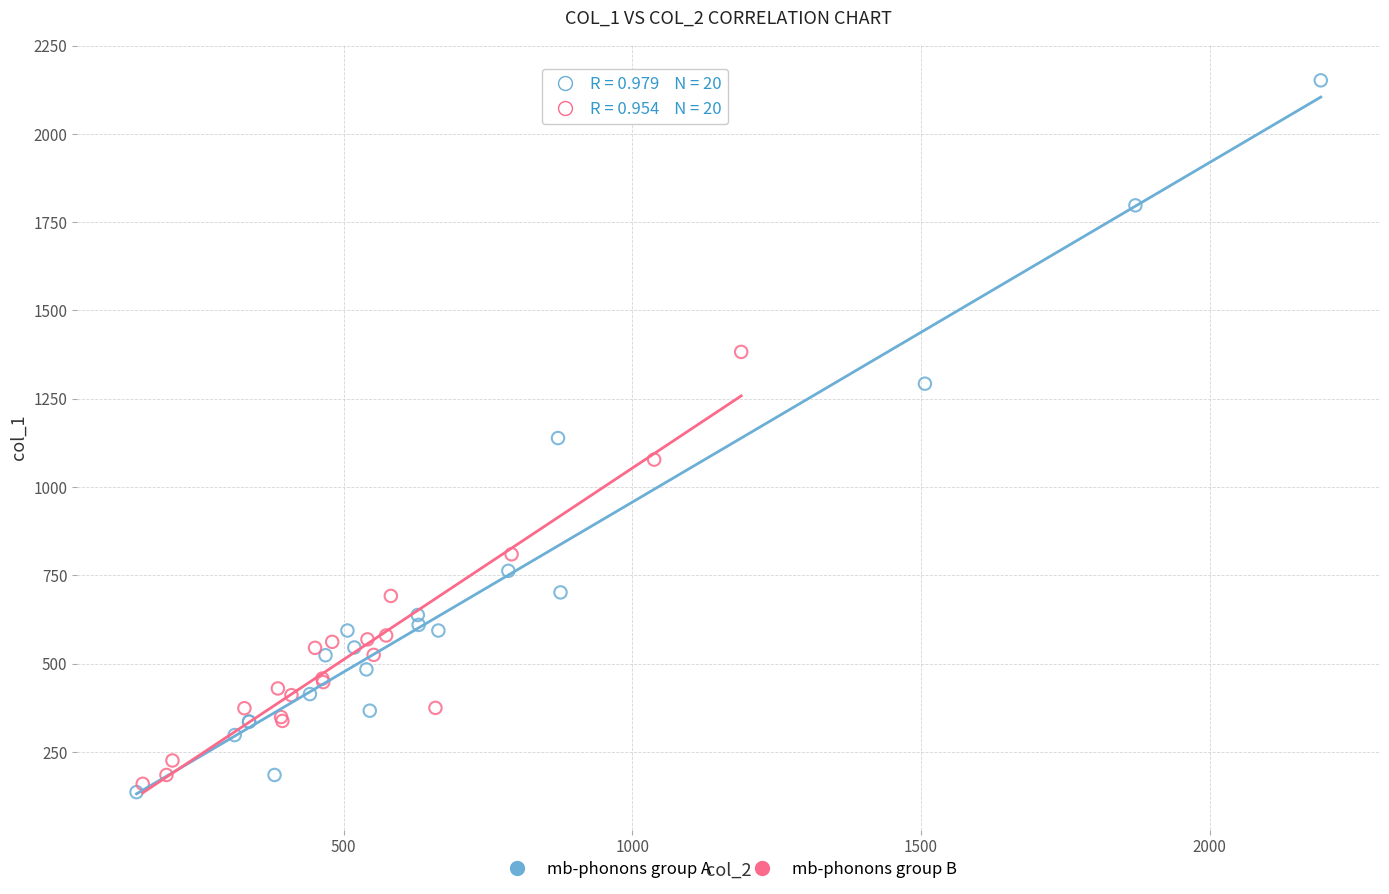

What are all the series names shown in the legend?

mb-phonons group A, mb-phonons group B